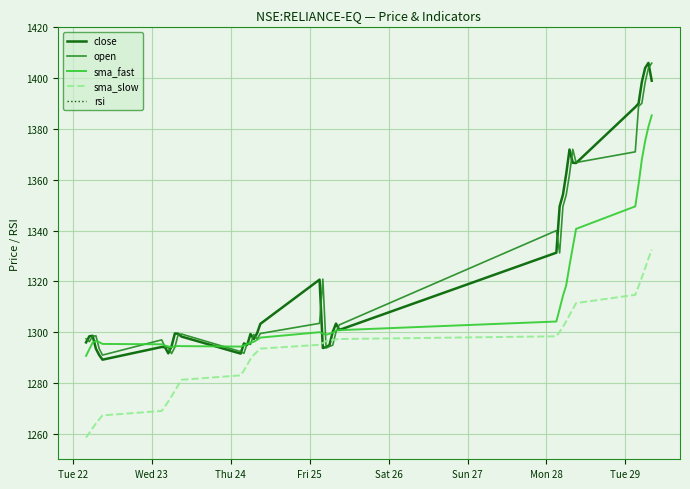

What is the highest value of the sma_slow series?

1332.5